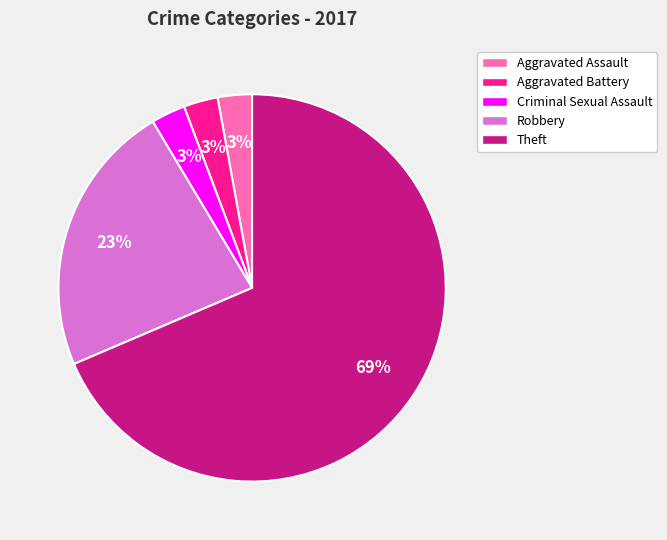

How many slices are in this pie chart?

5